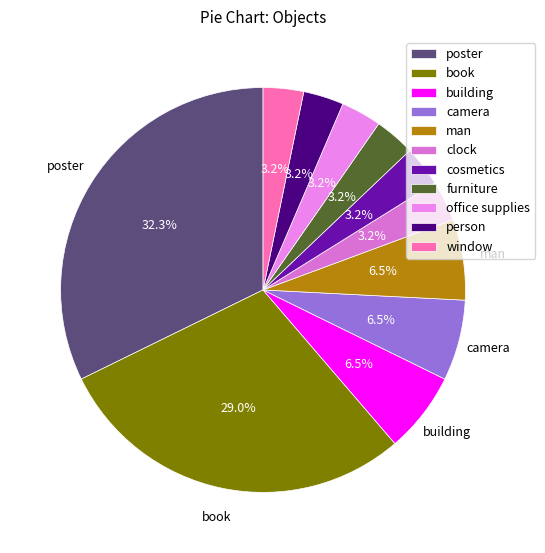

Is there any slice that represents more than half of the pie?

No